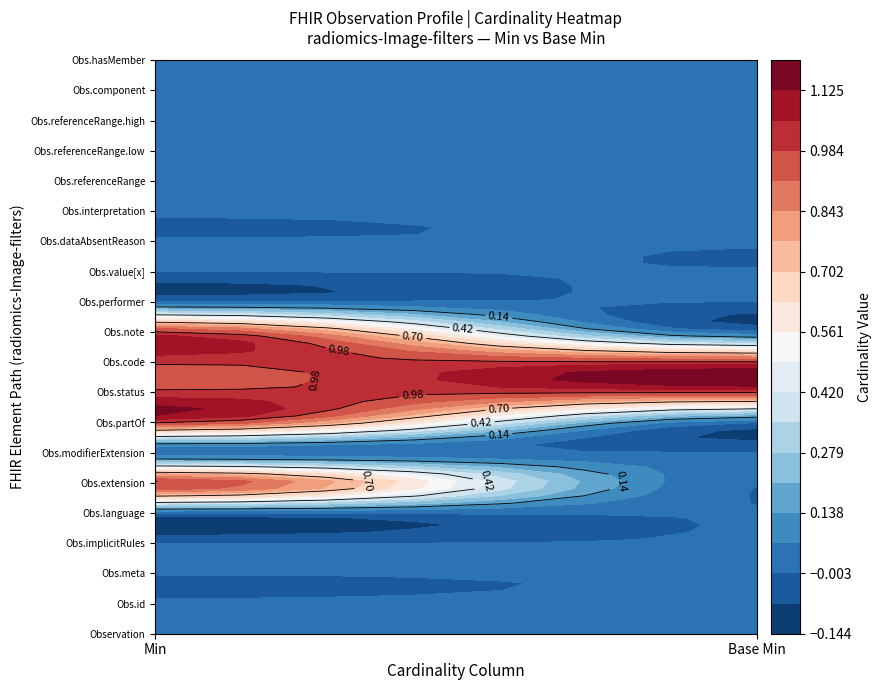

Between 3 and 12, which series saw the biggest shift?

radiomics-Image-filters